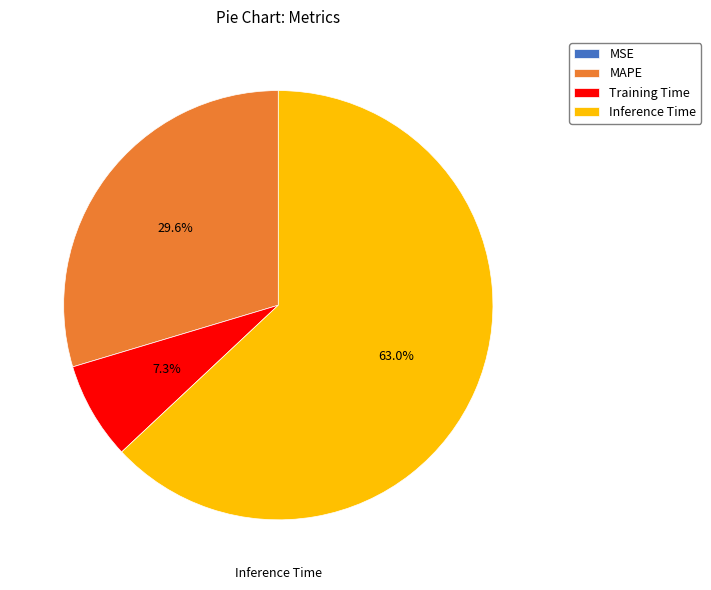

Which category accounts for the majority?

Inference Time